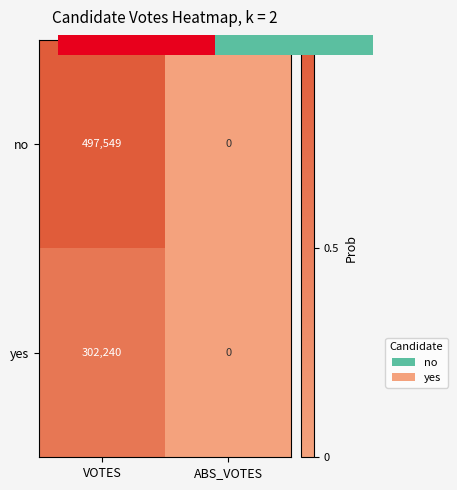

Which series has the widest spread of values?

no